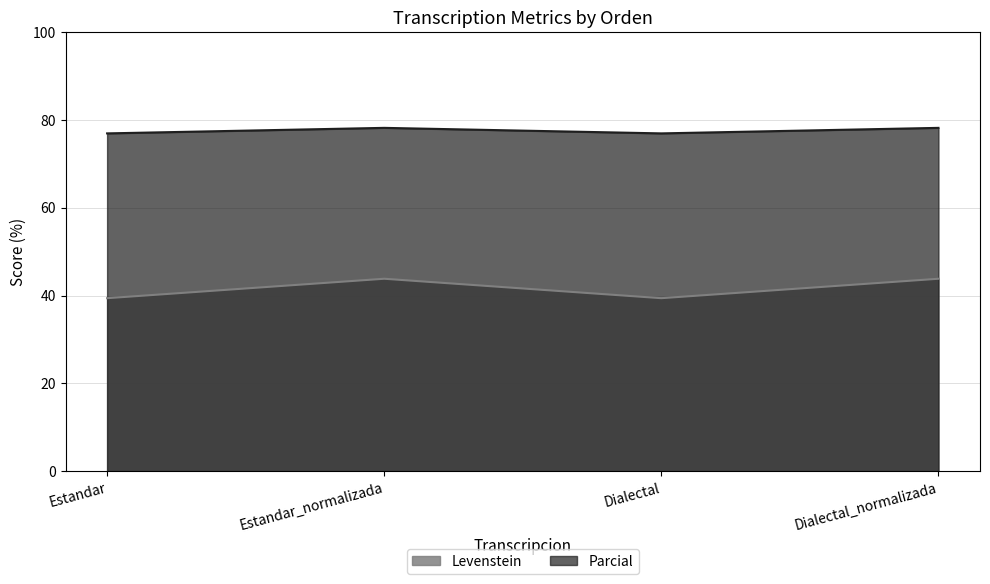

True or false: Levenstein has more than 0 points higher than both neighbors.

True